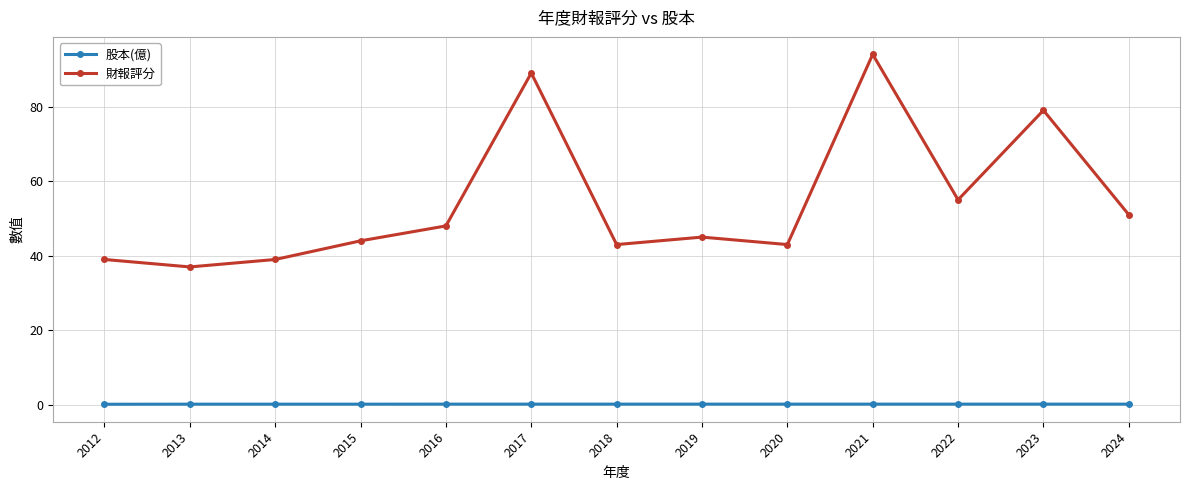

True or false: 財報評分 and 股本(億) intersect in this chart.

False